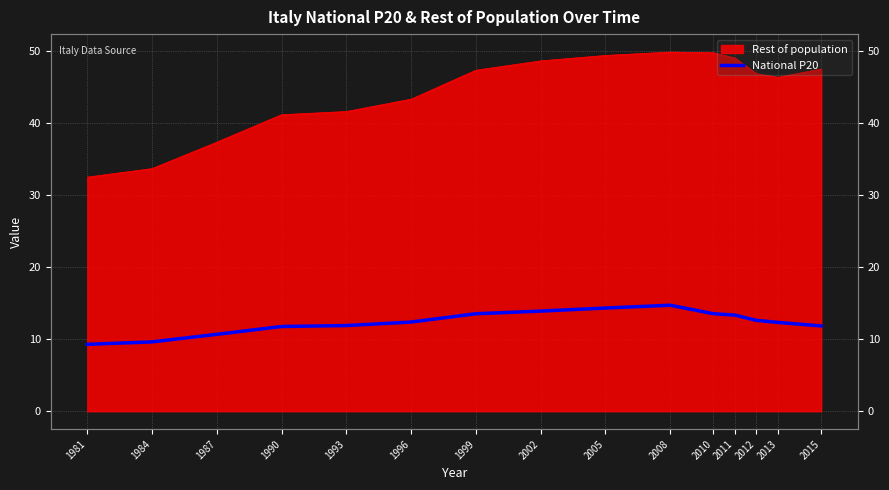

Is it true that the value at 1984 is 9.6?

True